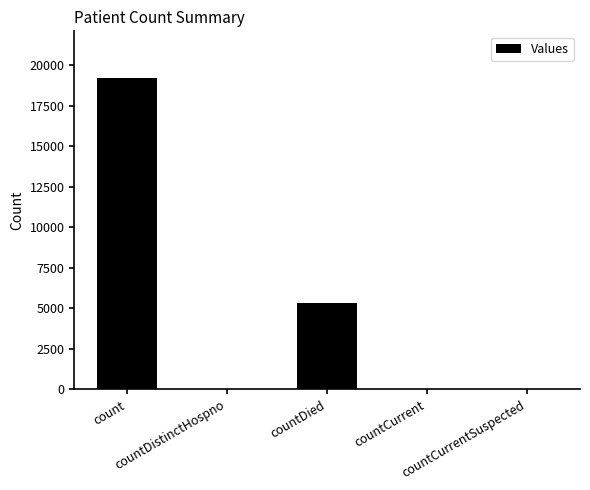

What is the change in value from countDistinctHospno to countCurrentSuspected?

-28